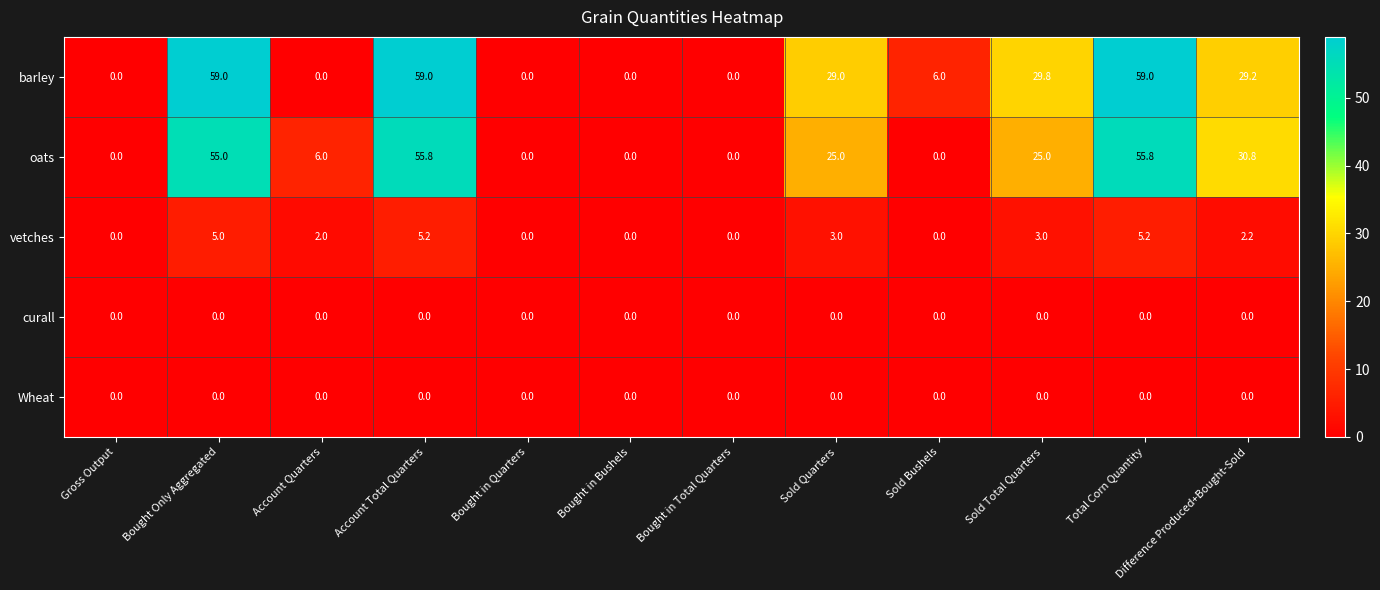

At how many categories does at least one series exceed 20?

6